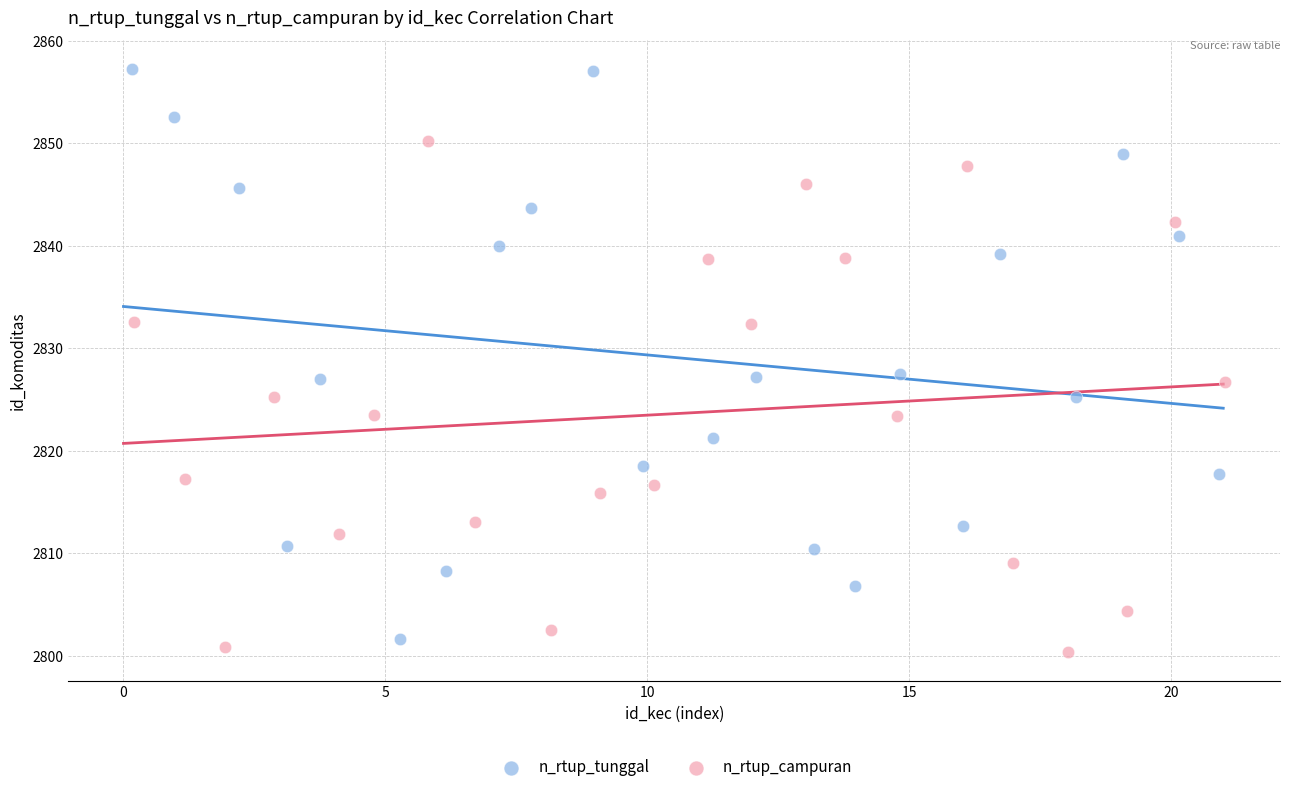

Which series reaches the maximum Y coordinate?

n_rtup_tunggal